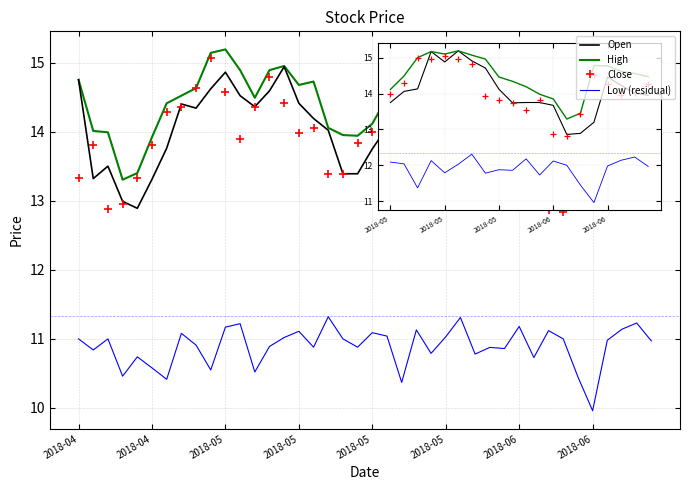

Which series has the largest total across all categories?

High